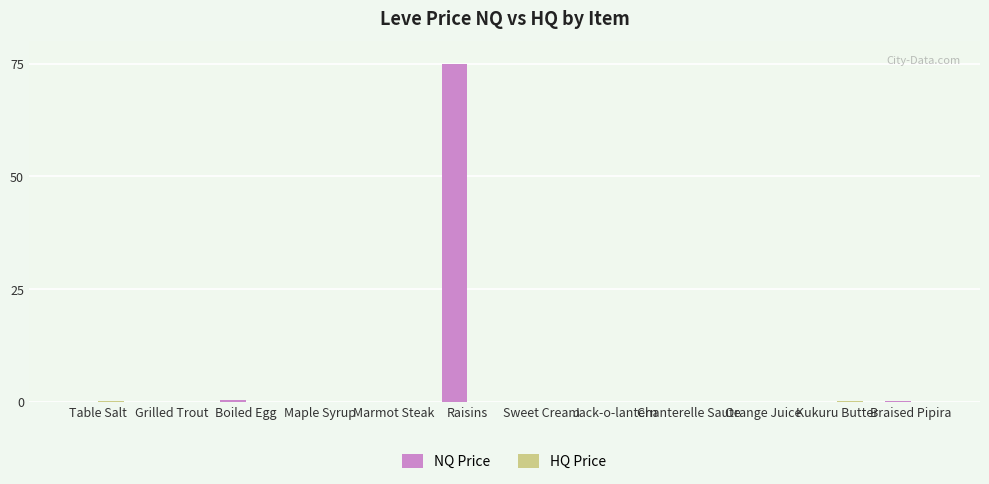

How many groups of bars are there?

12